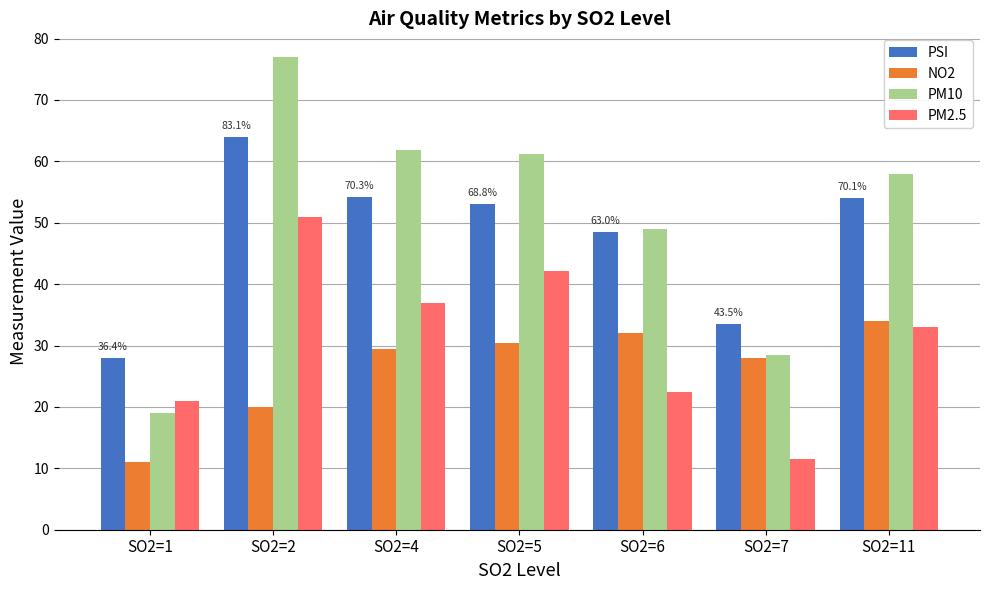

Is it true that PSI equals 33.5 at SO2=7?

True